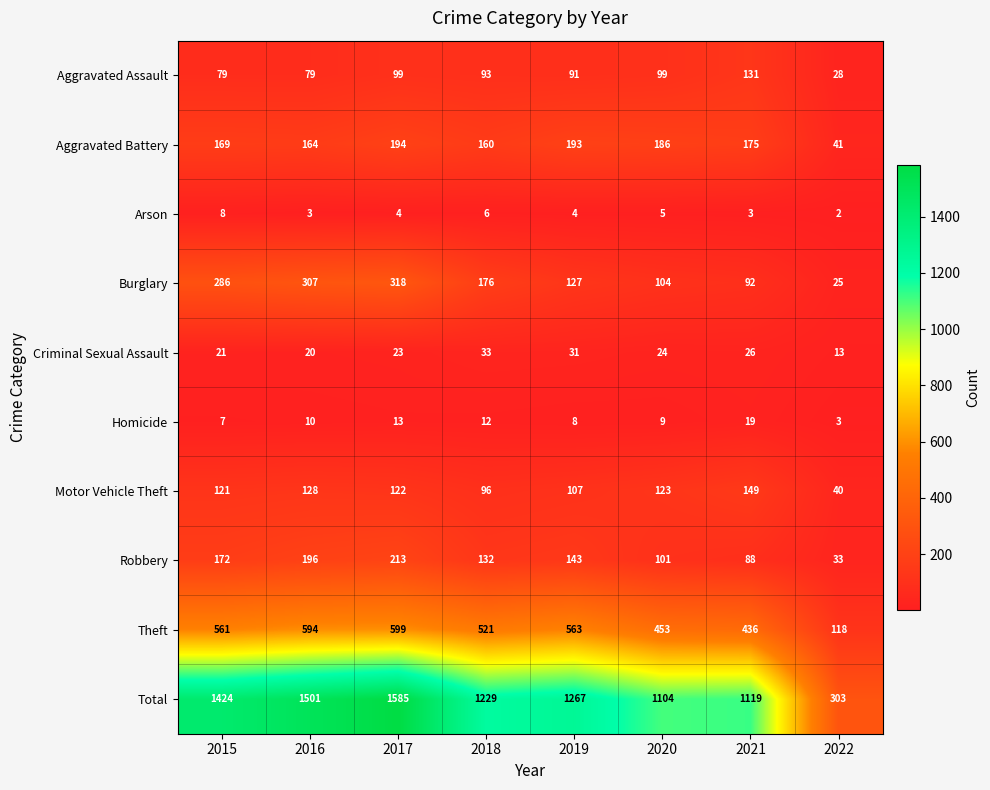

Rank the series at 2015 from lowest to highest value.

Homicide, Arson, Criminal Sexual Assault, Aggravated Assault, Motor Vehicle Theft, Aggravated Battery, Robbery, Burglary, Theft, Total